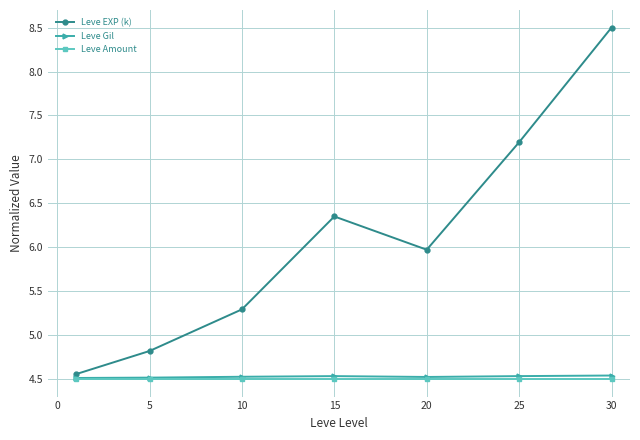

Which series has the largest total across all categories?

Leve EXP (k)